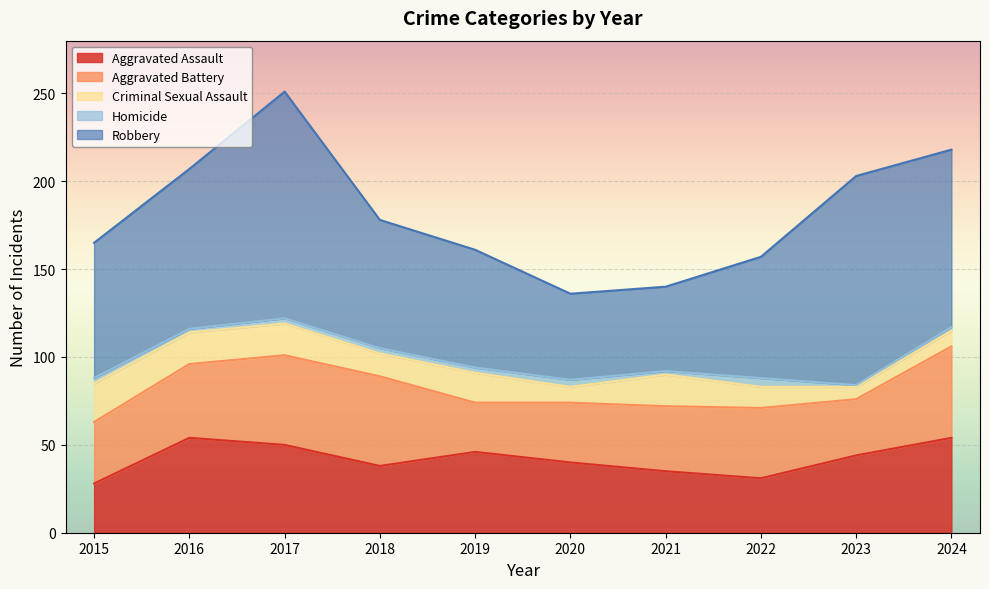

In Aggravated Assault, how many points are lower than both neighbors (excluding endpoints)?

2